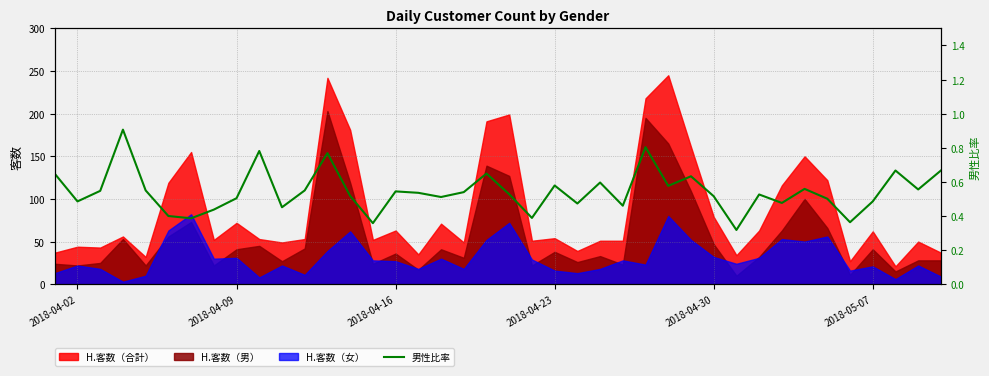

What is the highest value of the H.客数（男） series?

203